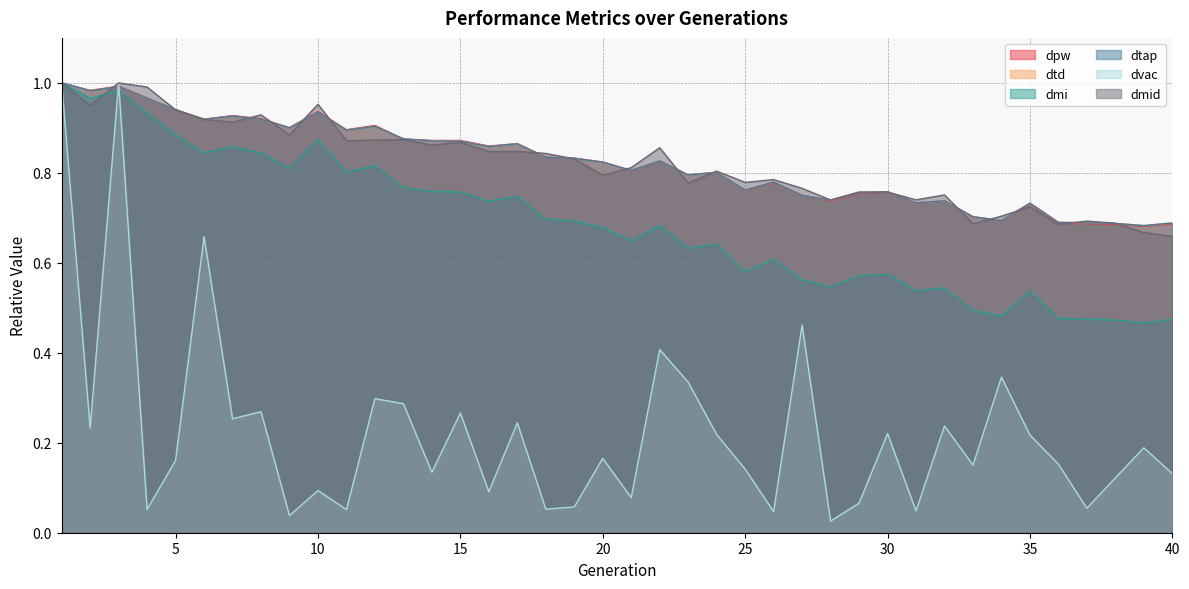

What is the sum of the dtap values at 4 and 40?

1.7